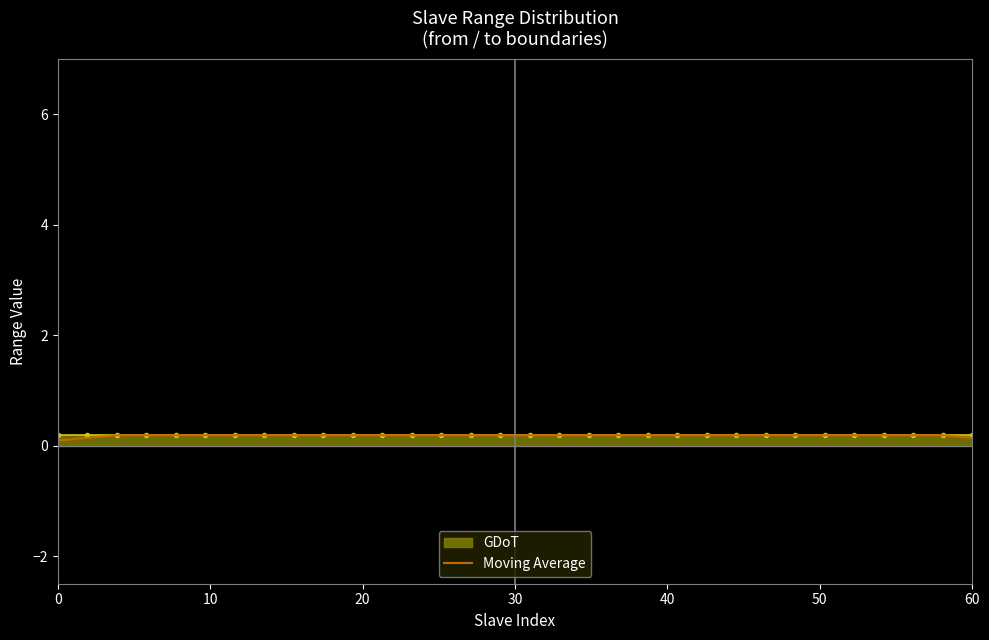

Which series has the widest spread of values?

Moving Average